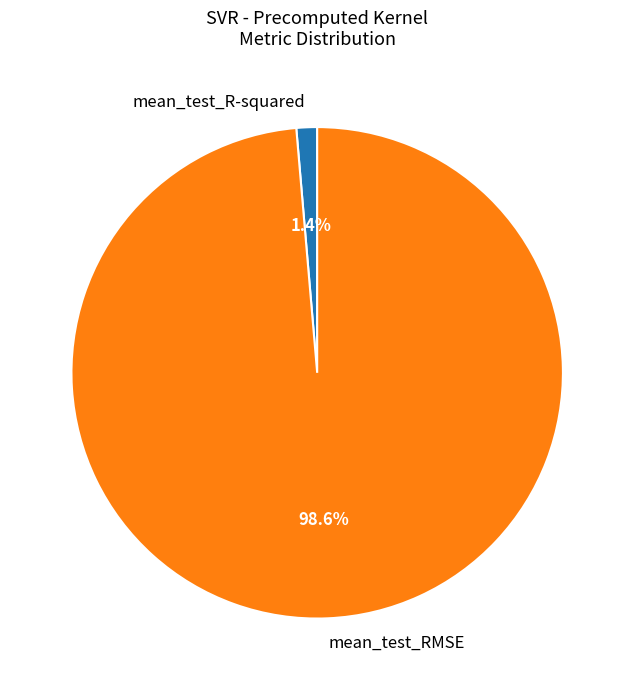

How many slices are in this pie chart?

2